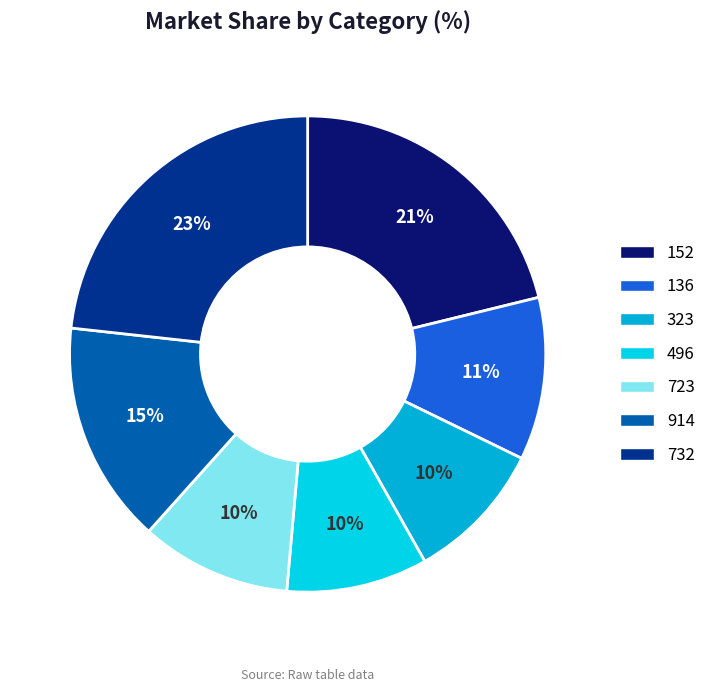

Does 732 account for over 50% of the chart?

No